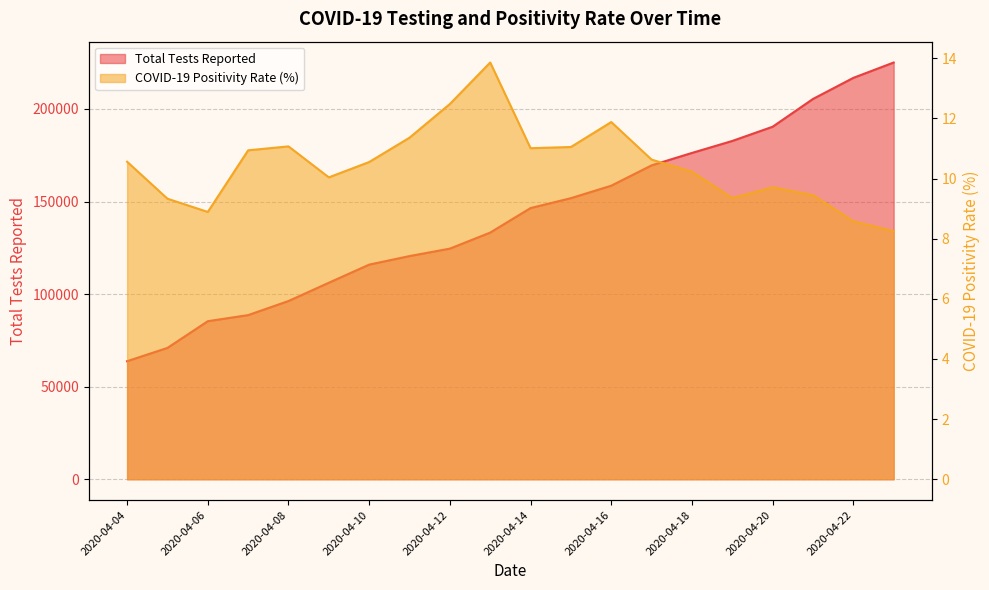

How many data points in COVID-19 Positivity Rate are less than 10?

7